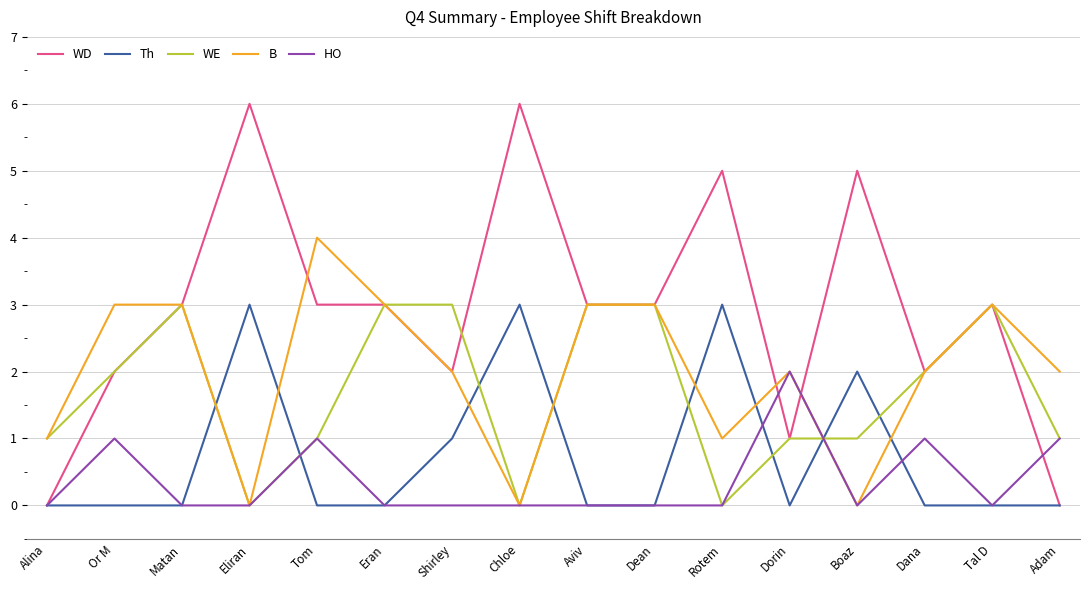

What are all the series names shown in the legend?

WD, Th, WE, B, HO